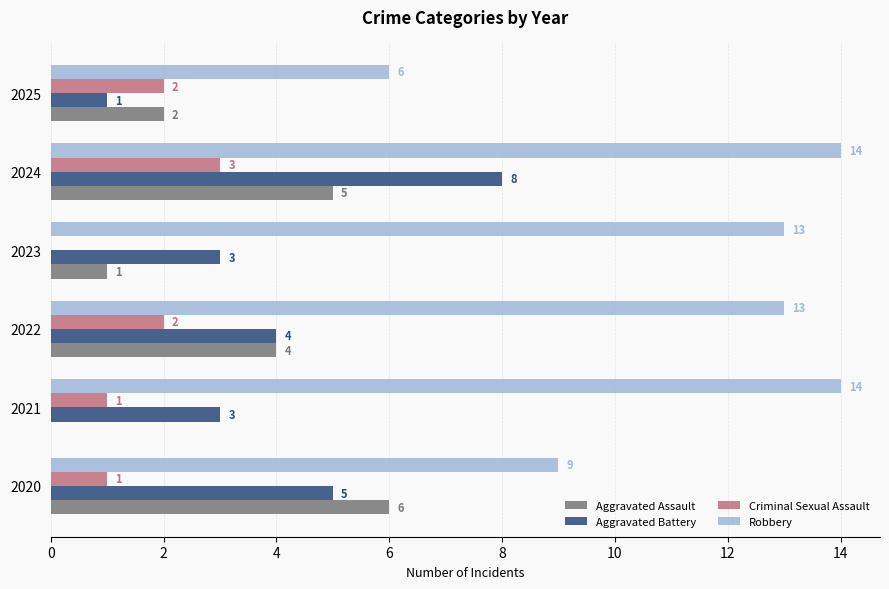

Which series has the largest total across all categories?

Robbery